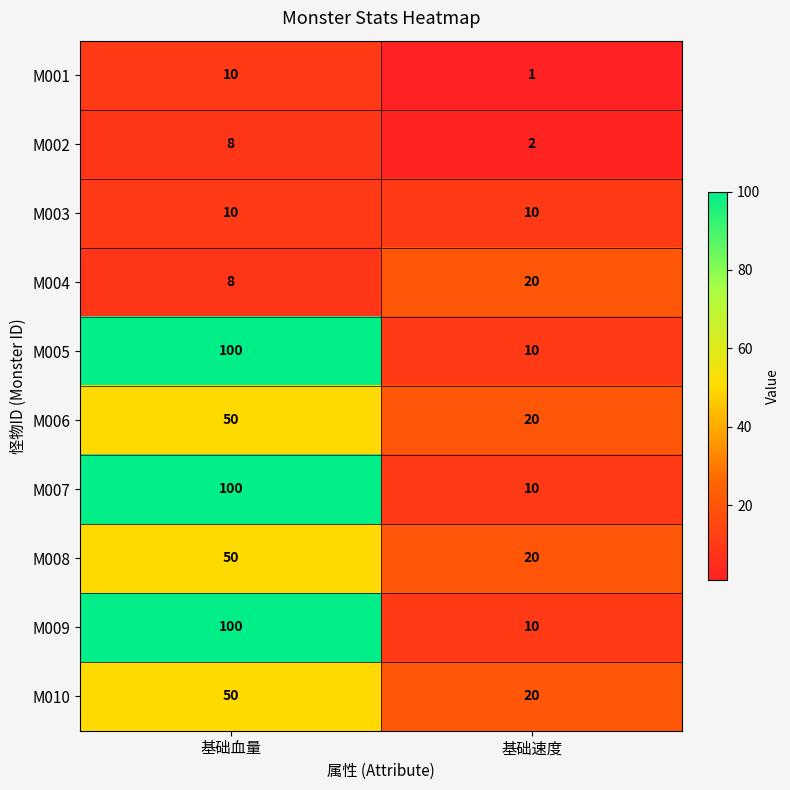

What is the total value across all series at 基础血量?

486